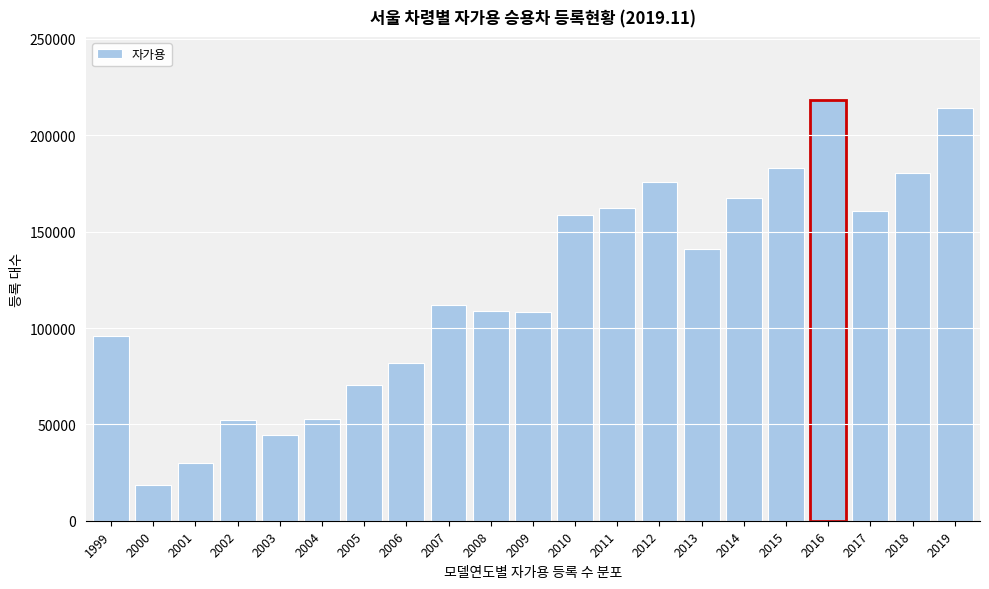

What is the value of the 3rd bar from the left?

29801